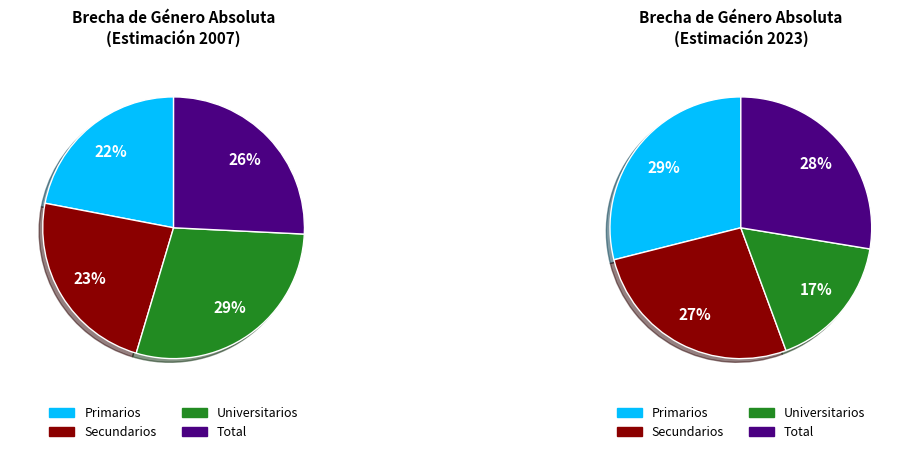

Is there a majority slice in this chart?

No